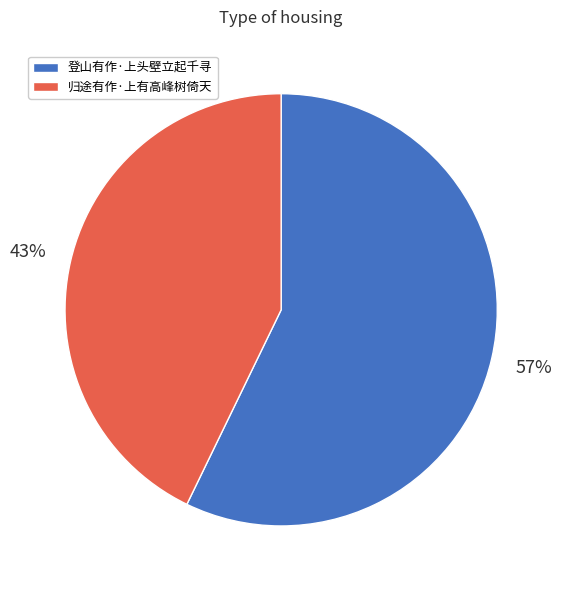

Rank the categories by value from highest to lowest.

登山有作·上头壁立起千寻, 归途有作·上有高峰树倚天